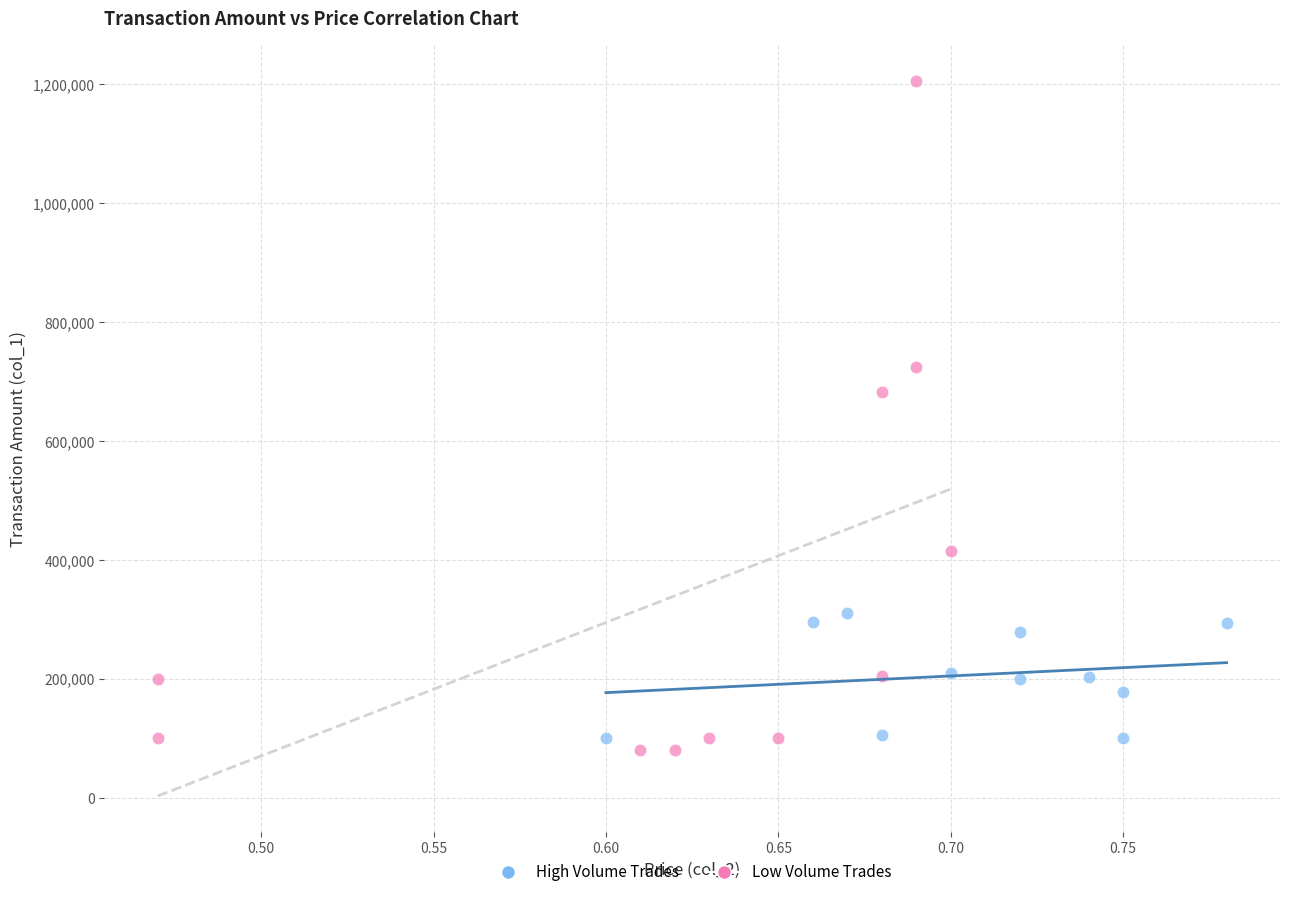

Which series reaches the maximum Y coordinate?

Low Volume Trades